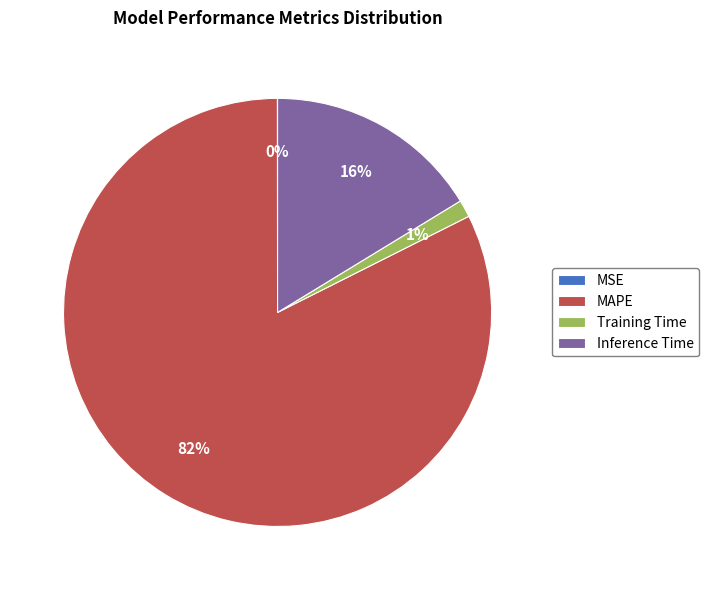

To the nearest percent, what is the average slice percentage?

25%